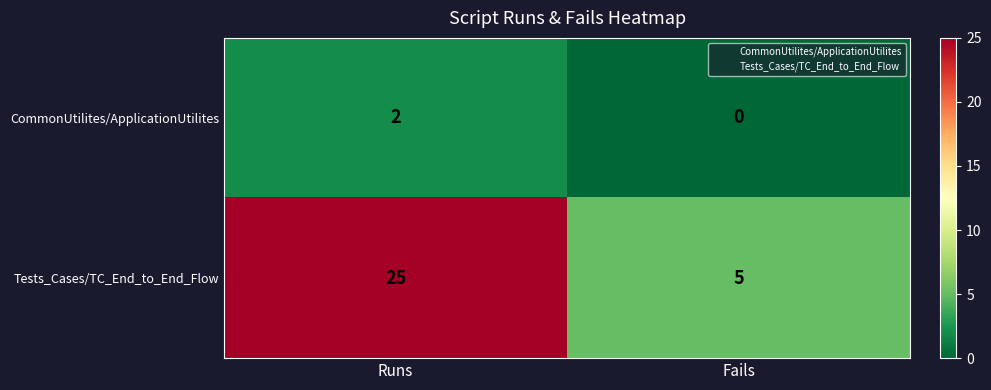

The CommonUtilites/ApplicationUtilites series shows -1 at Fails. True or false?

False